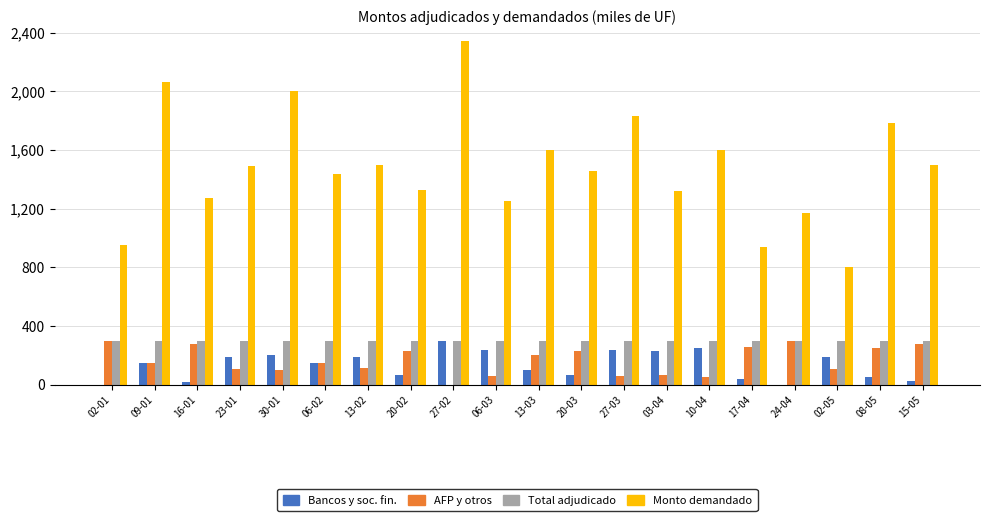

Between 02-01 and 16-01, which series saw the biggest shift?

Monto demandado